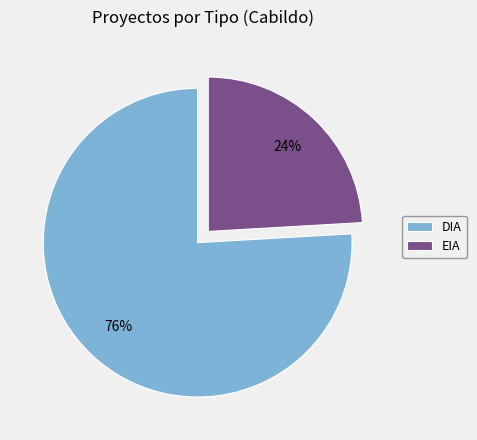

The EIA slice represents 38% of the pie. True or false?

False